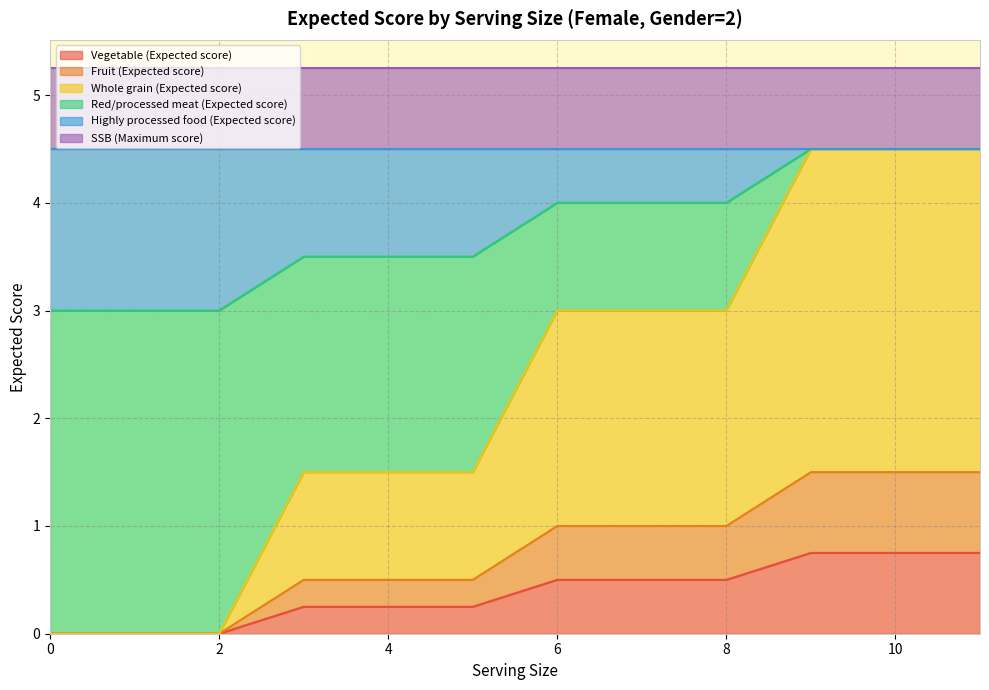

Which label corresponds to the largest value in the chart?

9